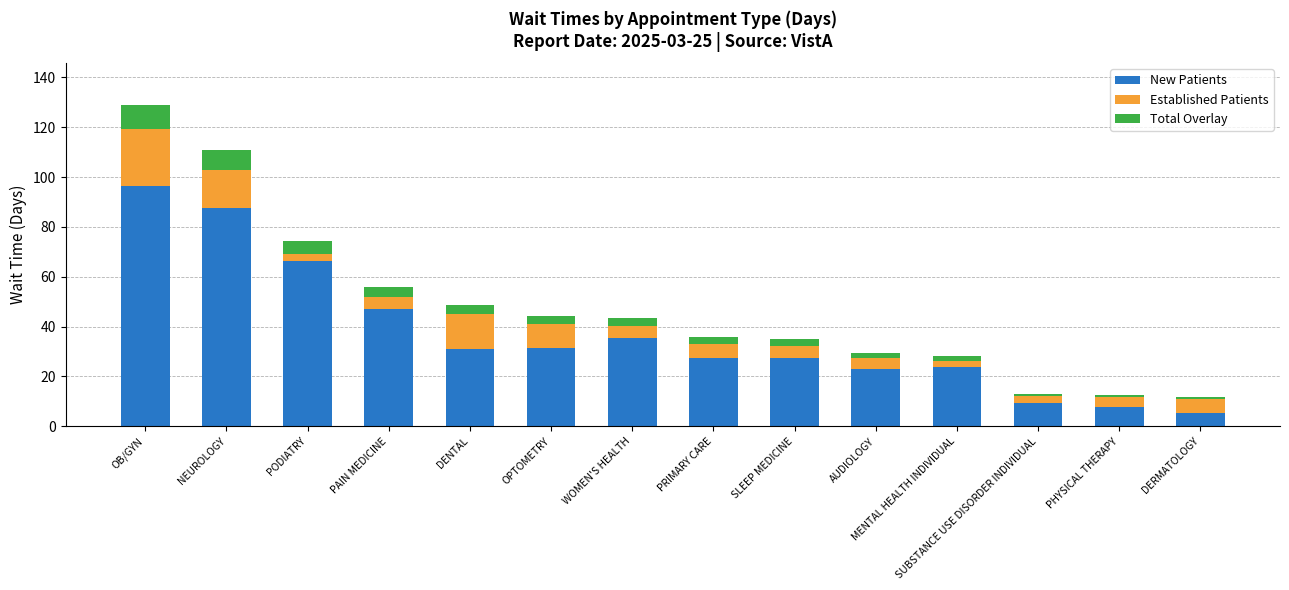

What is the maximum value for New Patients?

96.2